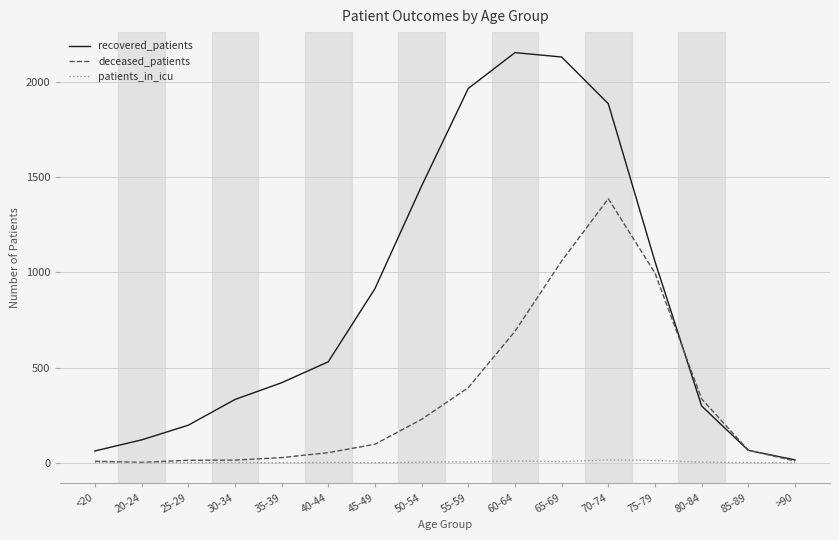

What is the sum of all deceased_patients values?

5377